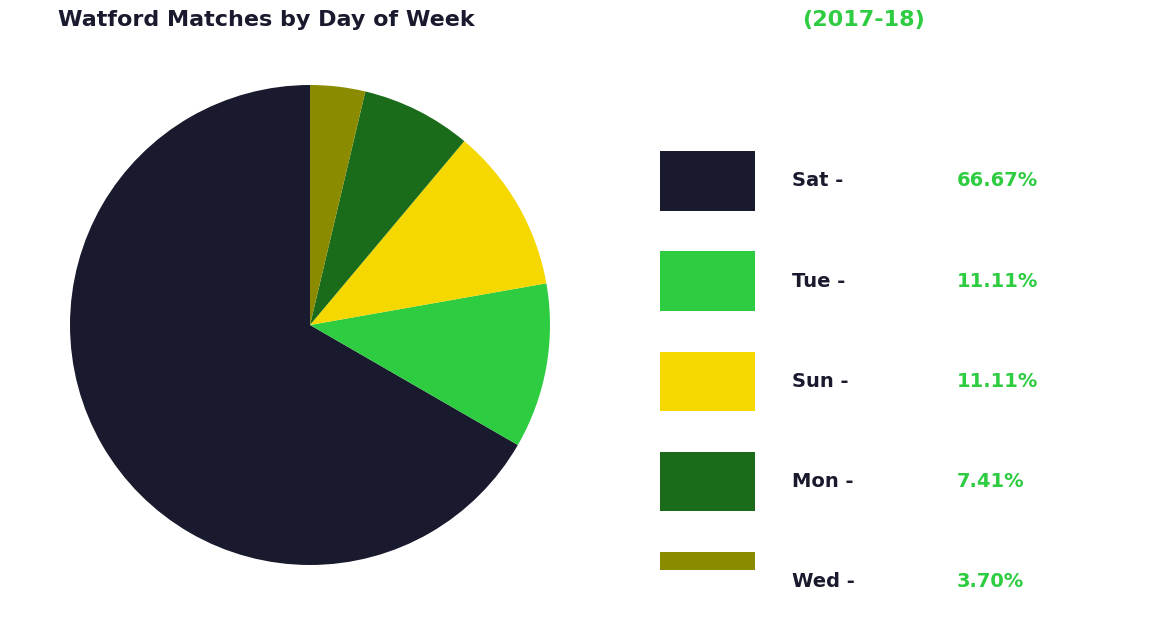

Is there any slice that represents more than half of the pie?

Yes